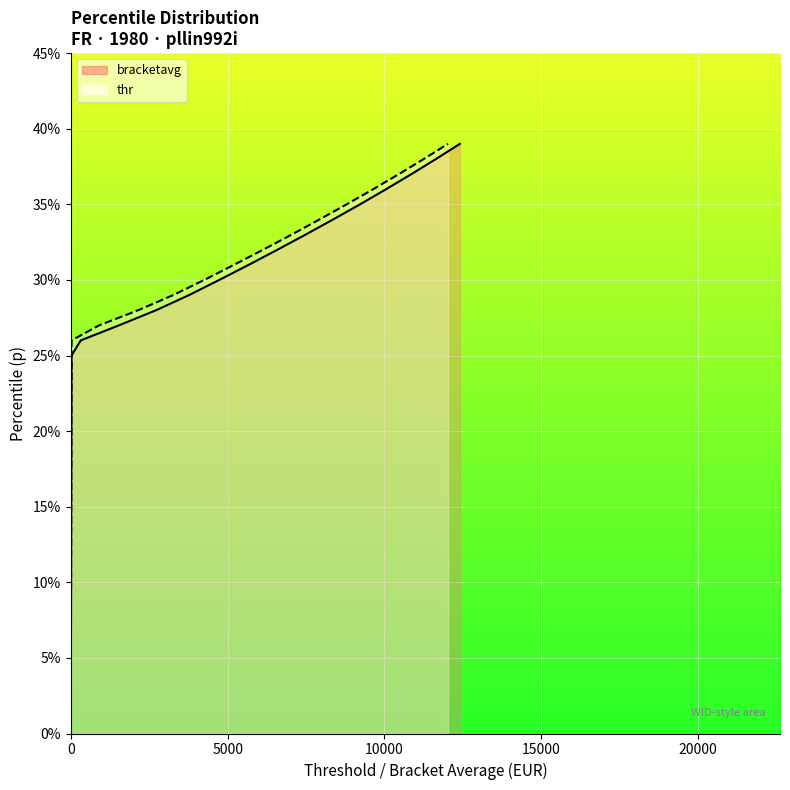

The thr_line series shows 0.0 at 15000. True or false?

True